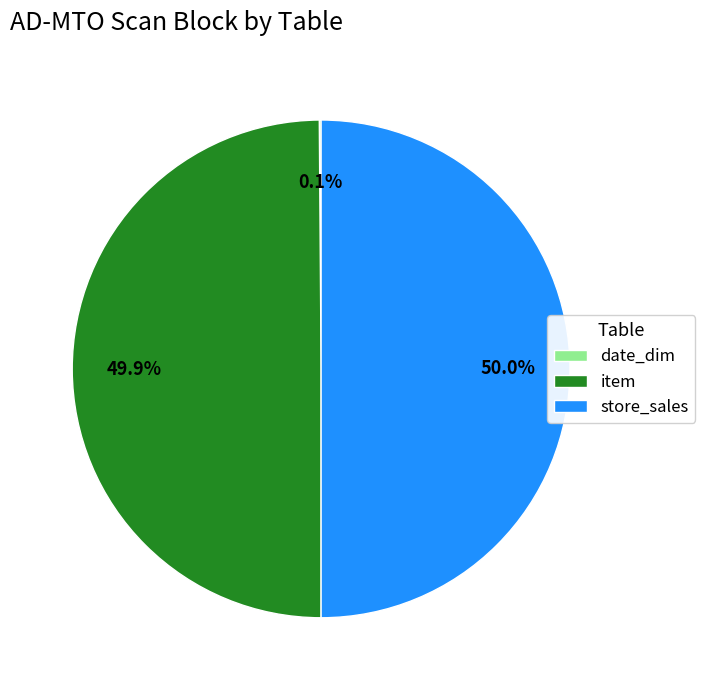

Is the sum of item and store_sales greater than half?

Yes